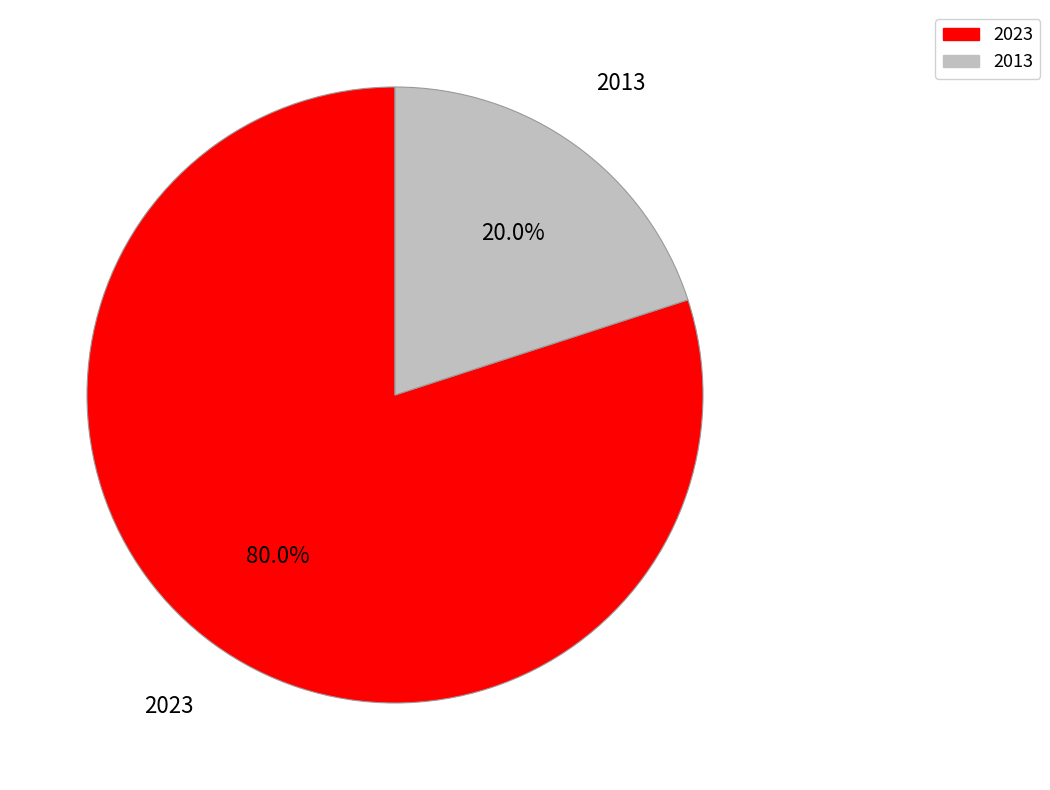

Is it true that 2013 is 8% of the pie?

False